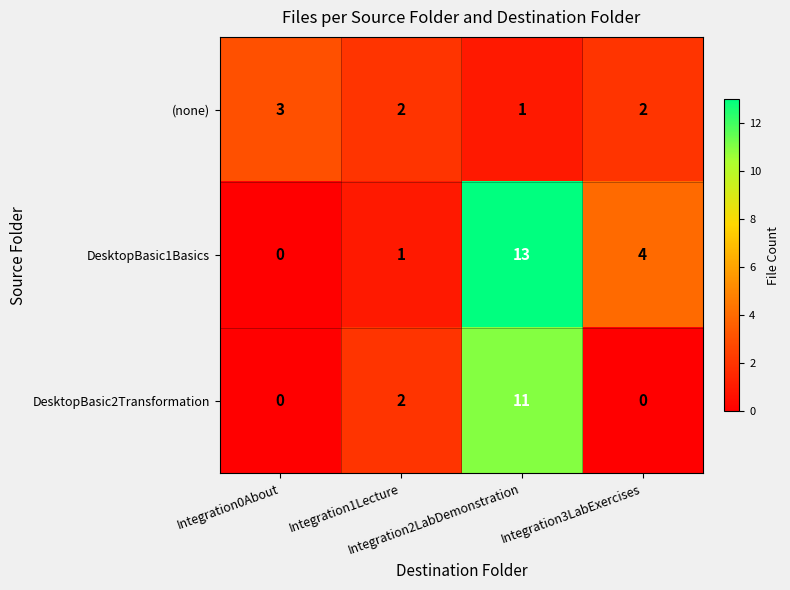

How many positive values does the DesktopBasic2Transformation series have?

2